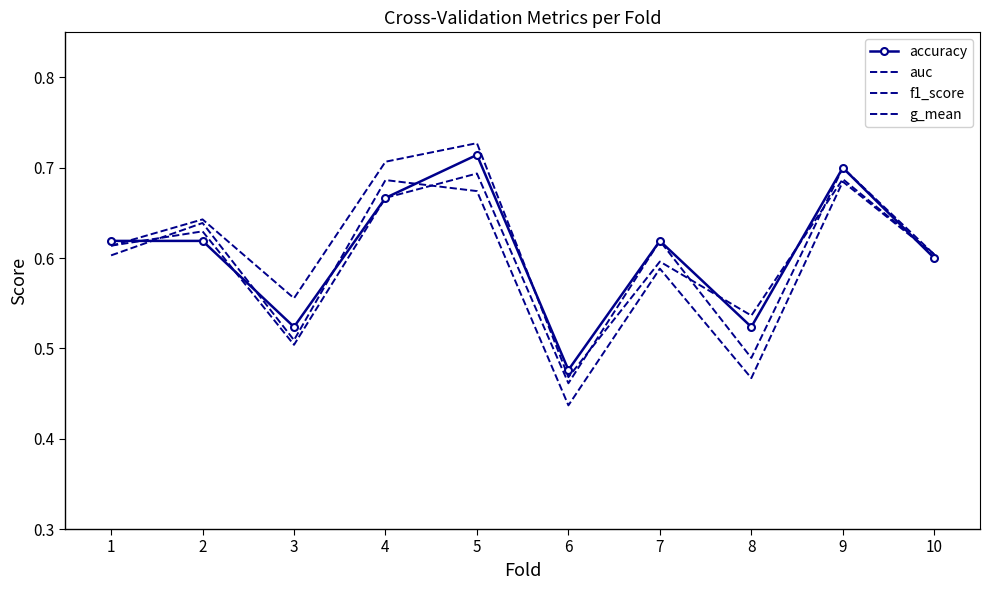

What value does the g_mean series have at 6?

0.4